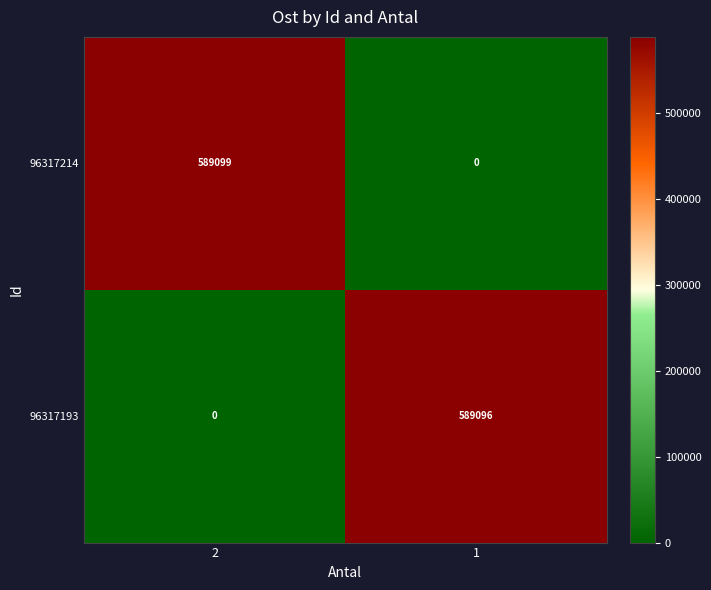

True or false: 96317193 has a value of 589096 at 1.

True